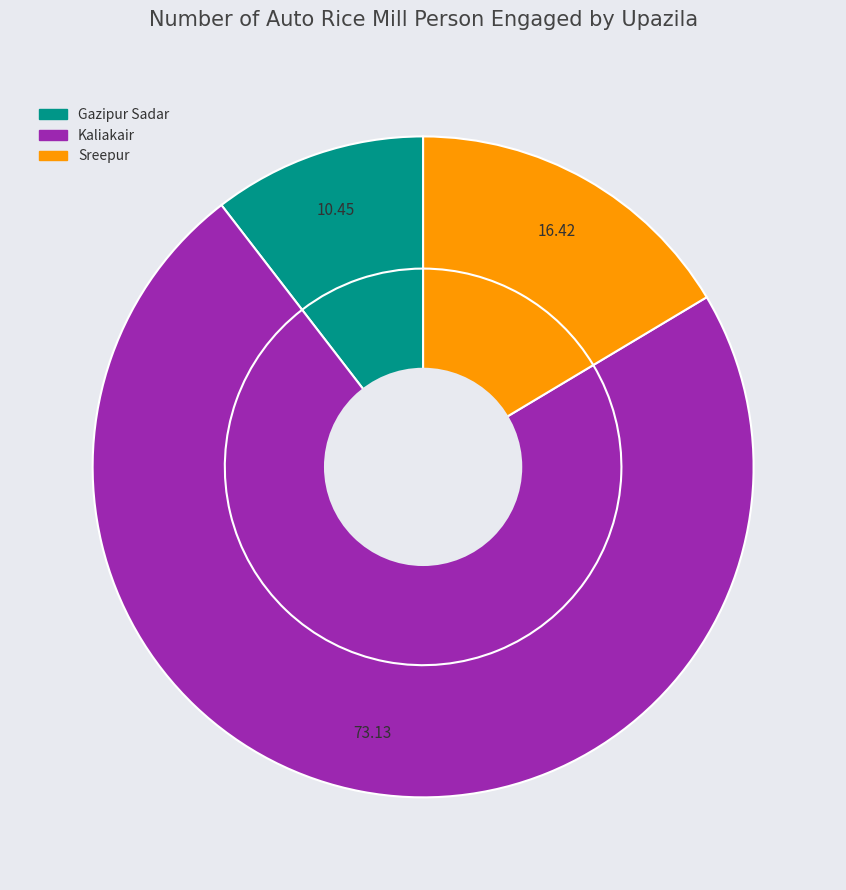

What percentage is NOT represented by Gazipur Sadar?

89.6%